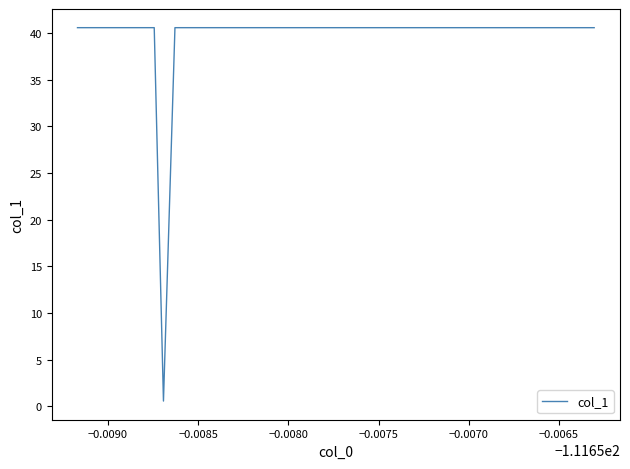

The chart shows a value of 71.8 at 17. True or false?

False